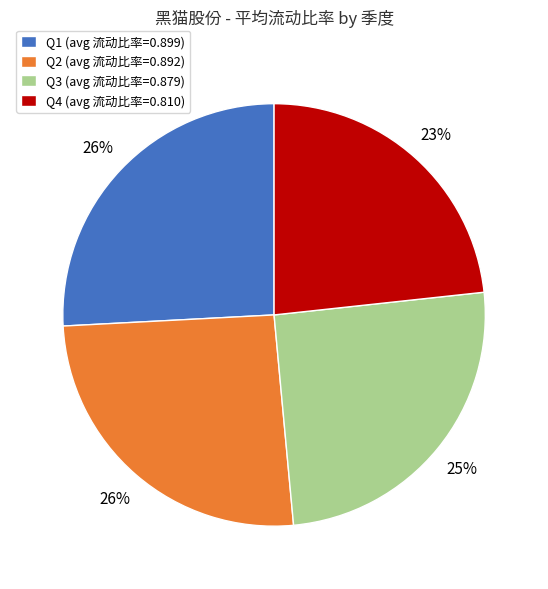

Is there any slice that represents more than half of the pie?

No